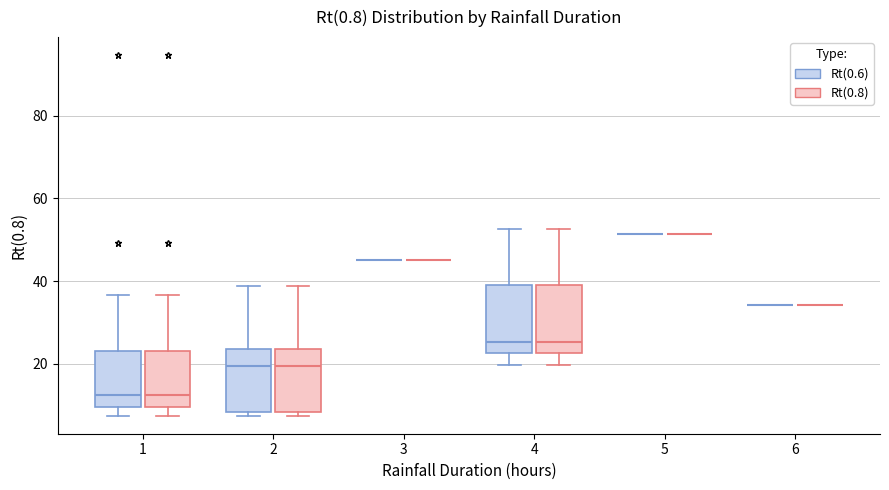

Reading left to right, transcribe this box plot: for each box, give where its median line is, the range the box spans, and where its two whiskers end, as read against the y-axis. The values are not printed on the chart, so give them approximately, as read against the axis.

1 (Rt(0.6)): median 12, box 10 to 24, whiskers 8 to 36
1 (Rt(0.8)): median 12, box 10 to 24, whiskers 8 to 36
2 (Rt(0.6)): median 20, box 8 to 24, whiskers 8 (just below the box's lower edge) to 38
2 (Rt(0.8)): median 20, box 8 to 24, whiskers 8 (just below the box's lower edge) to 38
3 (Rt(0.6)): box collapsed to a line at 46, whiskers 46 to 46
3 (Rt(0.8)): box collapsed to a line at 46, whiskers 46 to 46
4 (Rt(0.6)): median 26, box 22 to 40, whiskers 20 to 52
4 (Rt(0.8)): median 26, box 22 to 40, whiskers 20 to 52
5 (Rt(0.6)): box collapsed to a line at 52, whiskers 52 to 52
5 (Rt(0.8)): box collapsed to a line at 52, whiskers 52 to 52
6 (Rt(0.6)): box collapsed to a line at 34, whiskers 34 to 34
6 (Rt(0.8)): box collapsed to a line at 34, whiskers 34 to 34